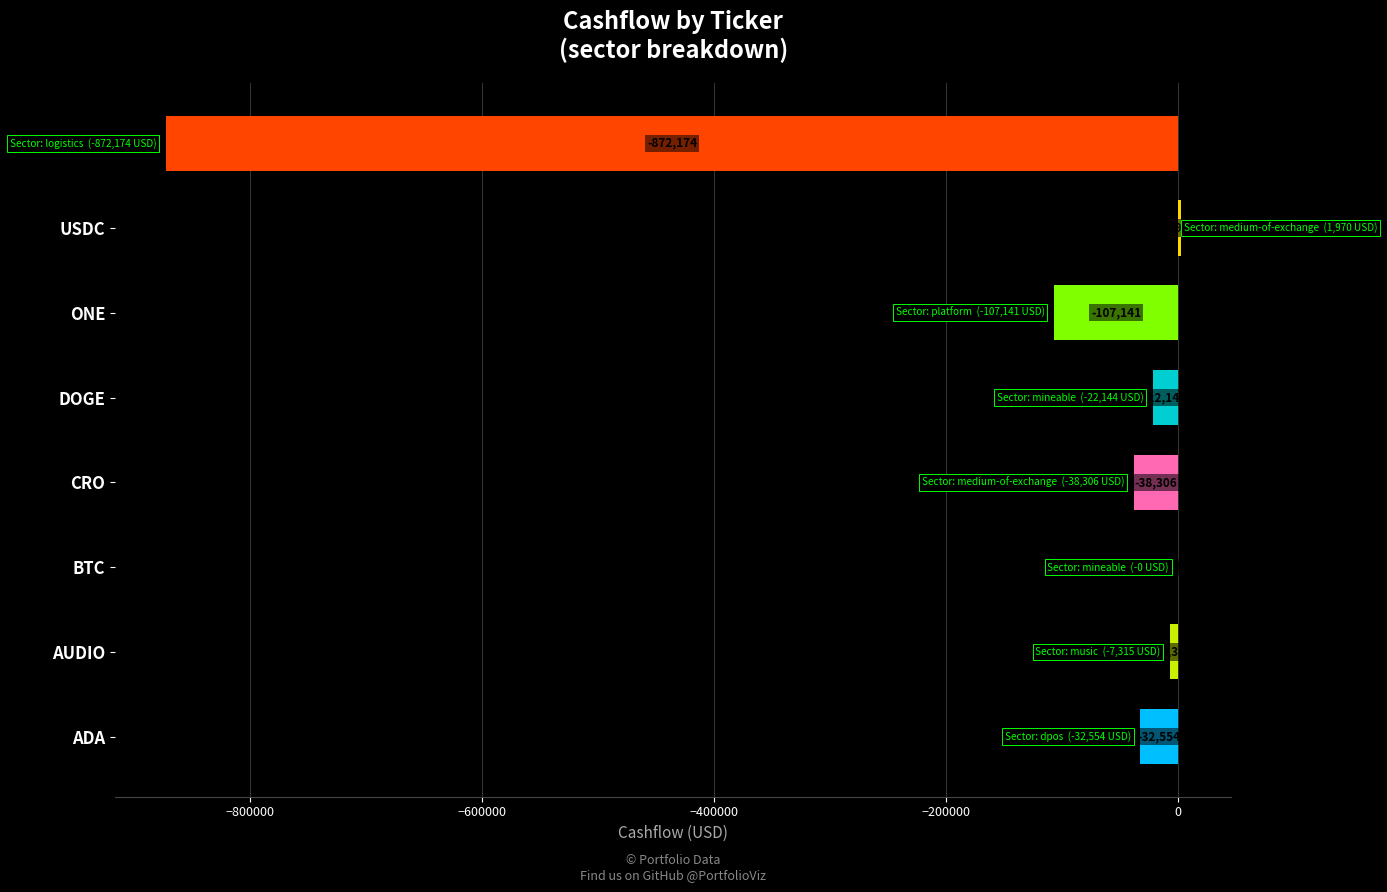

How many categories are shown in the chart?

8